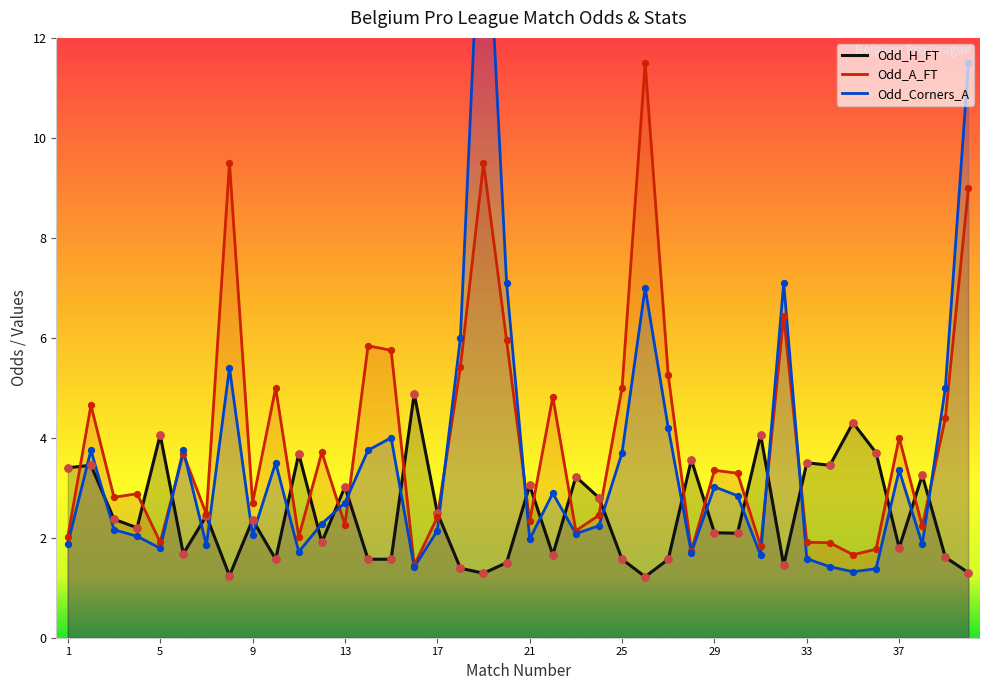

Is it true that Odd_H_FT equals 2.5 at 25?

False